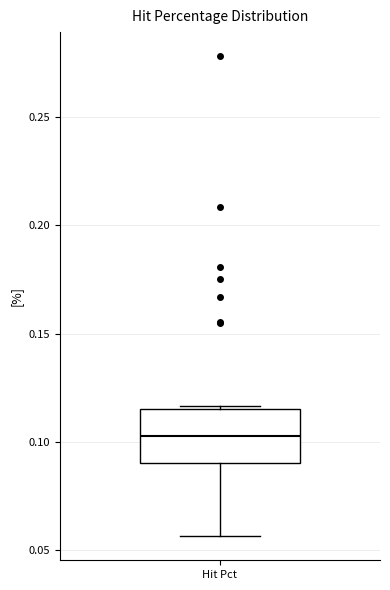

Transcribe this box plot: give where the median line is, the range the box spans, and where the two whiskers end, as read against the y-axis. The values are not printed on the chart, so give them approximately, as read against the axis.

median 0.105, box 0.090 to 0.115, whiskers 0.055 to 0.115 (just above the box's upper edge)